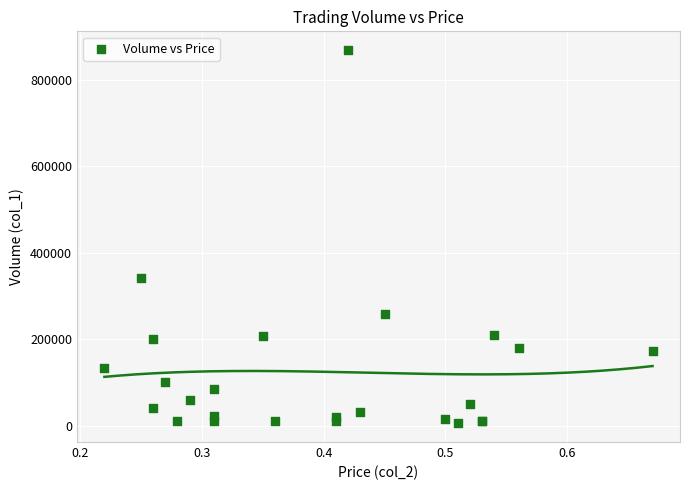

What Y value in the scatter plot is closest to 437000?

341000